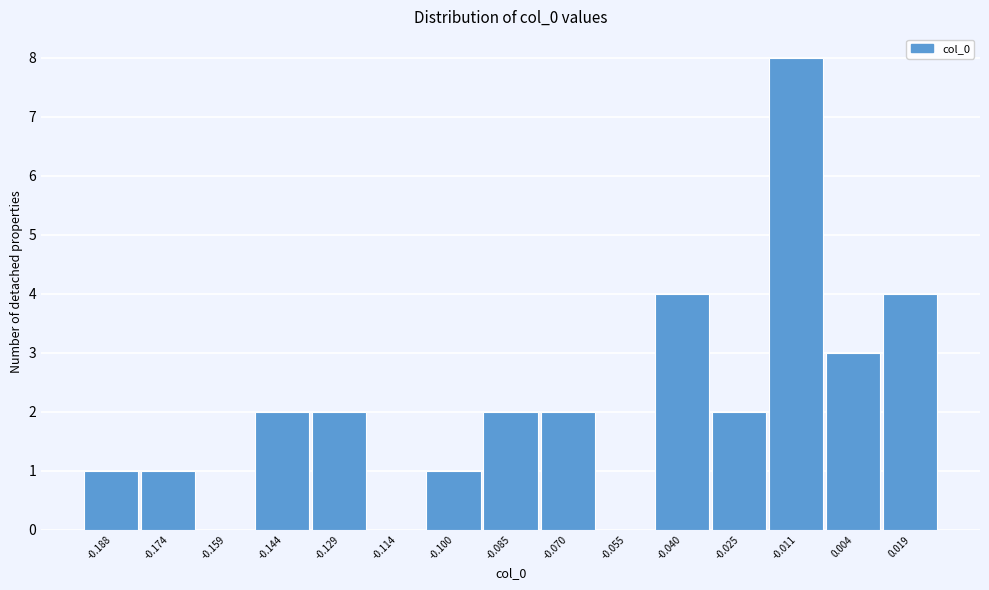

Reading left to right, transcribe this chart: for each bar, give the range it covers on the x-axis and its height. Neither the bar edges nor the heights are printed on the chart, so give them approximately, as read against the axes.

-0.196 to -0.182: 1
-0.182 to -0.166: 1
-0.166 to -0.152: 0
-0.152 to -0.136: 2
-0.136 to -0.122: 2
-0.122 to -0.106: 0
-0.106 to -0.092: 1
-0.092 to -0.078: 2
-0.078 to -0.062: 2
-0.062 to -0.048: 0
-0.048 to -0.032: 4
-0.032 to -0.018: 2
-0.018 to -0.004: 8
-0.004 to 0.012: 3
0.012 to 0.026: 4